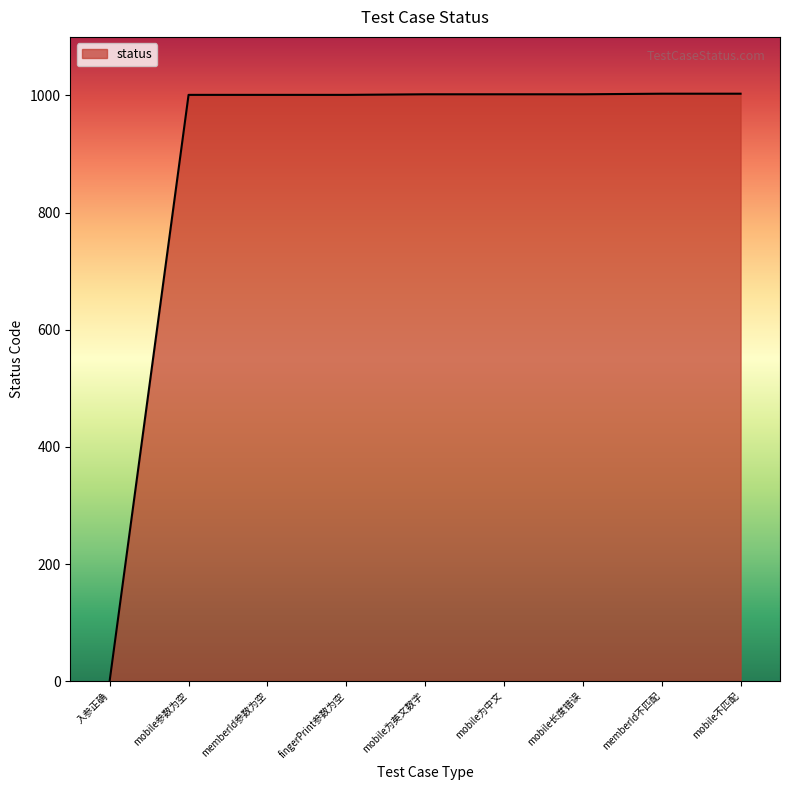

Which label corresponds to the smallest value in the chart?

入参正确